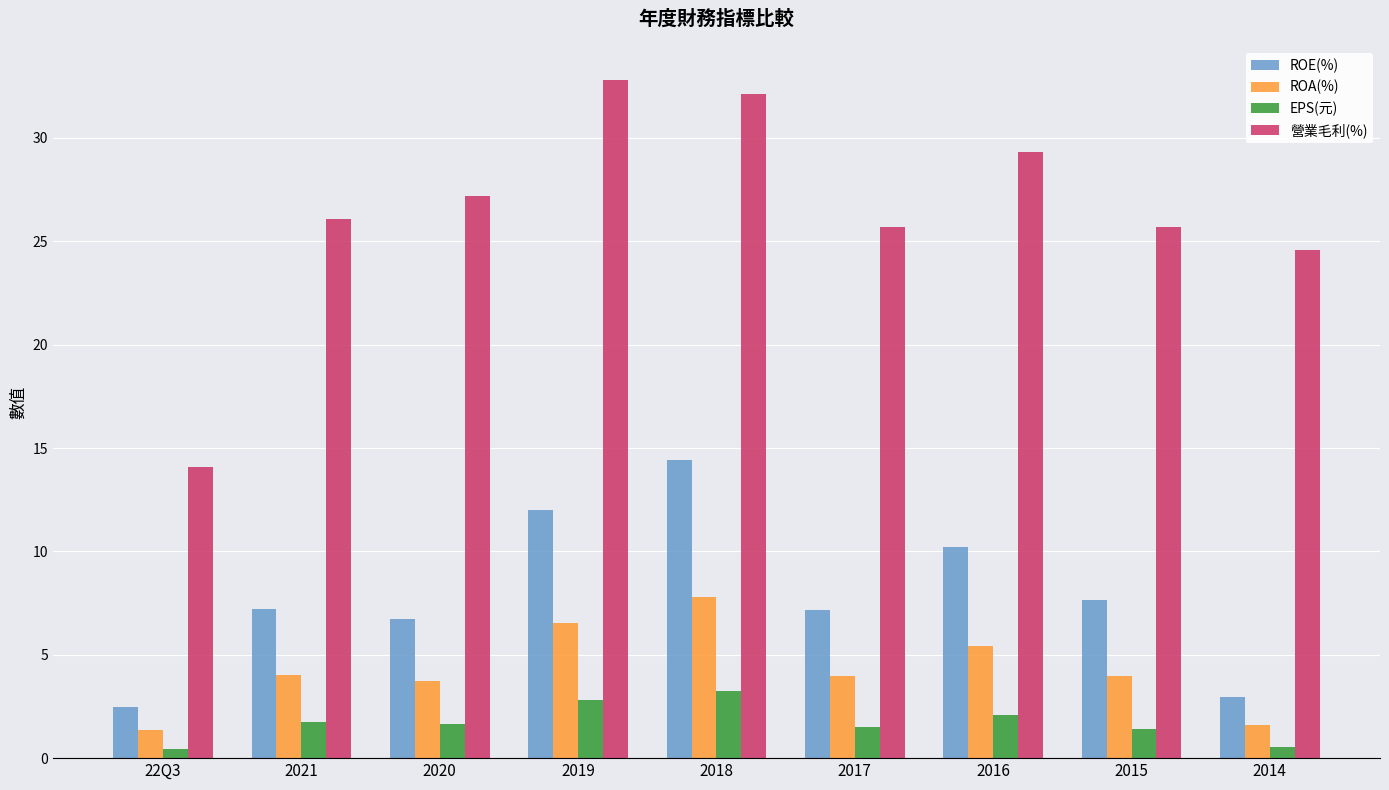

What is the difference between the 營業毛利(%) values at 2021 and 2018?

6.0